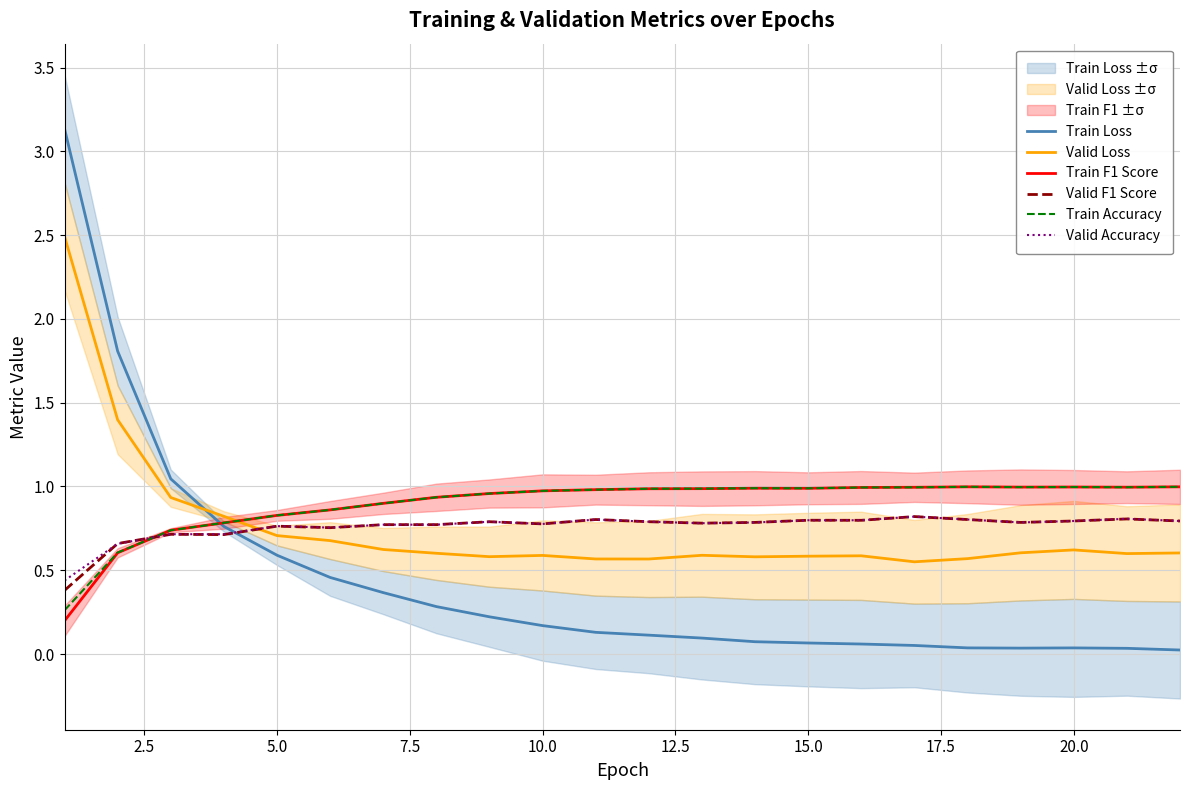

Reading left to right, transcribe all the data shown in this chart.

Train Loss: 3.1	1.8	1.0	0.8	0.6	0.5	0.4	0.3	0.2	0.2	0.1	0.1	0.1	0.1	0.1	0.1	0.1	0.0	0.0	0.0	0.0	0.0
Valid Loss: 2.5	1.4	0.9	0.8	0.7	0.7	0.6	0.6	0.6	0.6	0.6	0.6	0.6	0.6	0.6	0.6	0.6	0.6	0.6	0.6	0.6	0.6
Train F1 Score: 0.2	0.6	0.7	0.8	0.8	0.9	0.9	0.9	1.0	1.0	1.0	1.0	1.0	1.0	1.0	1.0	1.0	1.0	1.0	1.0	1.0	1.0
Valid F1 Score: 0.4	0.7	0.7	0.7	0.8	0.8	0.8	0.8	0.8	0.8	0.8	0.8	0.8	0.8	0.8	0.8	0.8	0.8	0.8	0.8	0.8	0.8
Train Accuracy: 0.3	0.6	0.7	0.8	0.8	0.9	0.9	0.9	1.0	1.0	1.0	1.0	1.0	1.0	1.0	1.0	1.0	1.0	1.0	1.0	1.0	1.0
Valid Accuracy: 0.4	0.7	0.7	0.7	0.8	0.8	0.8	0.8	0.8	0.8	0.8	0.8	0.8	0.8	0.8	0.8	0.8	0.8	0.8	0.8	0.8	0.8